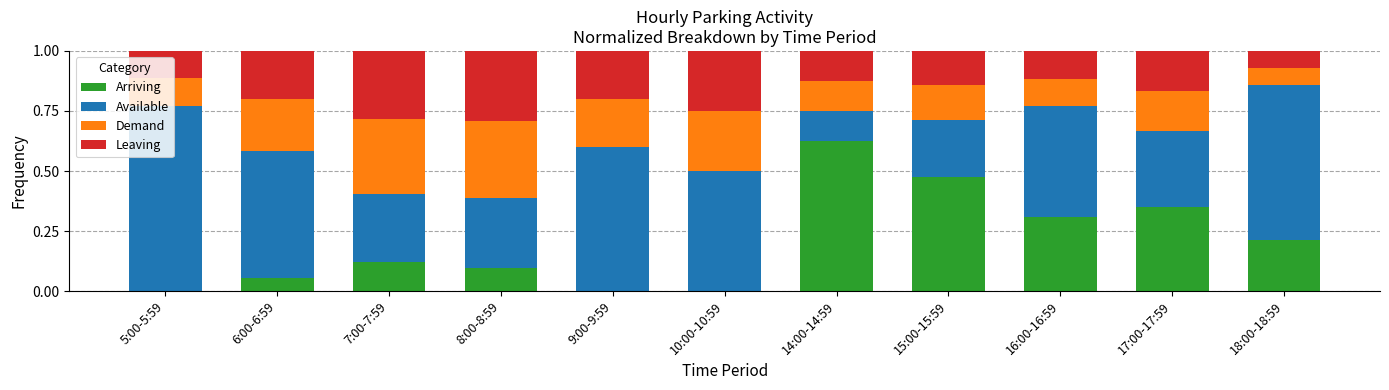

What is the total value across all series at 6:00-6:59?

1.0